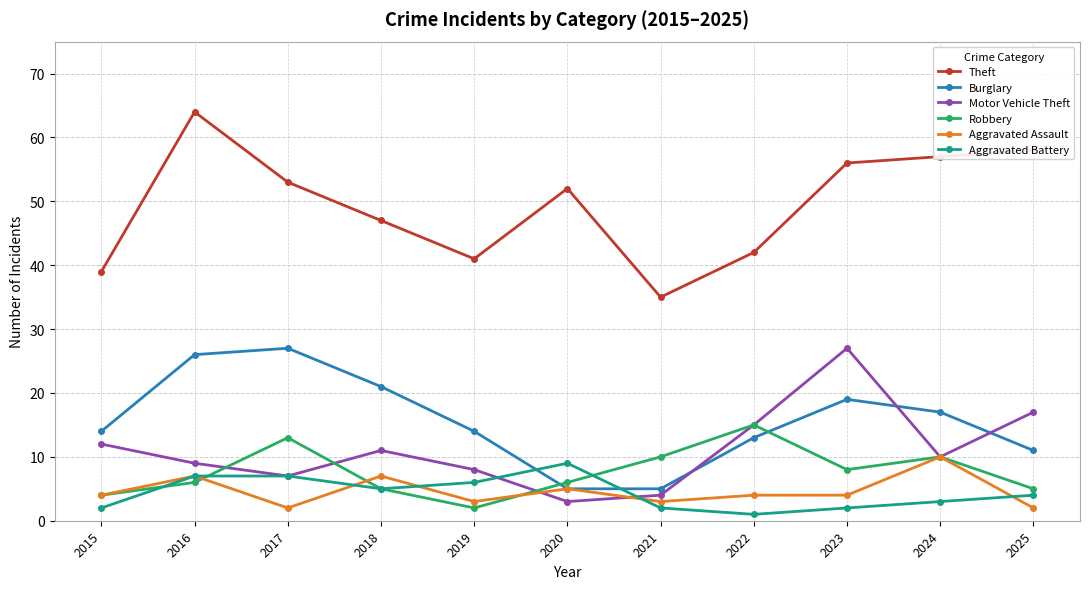

What is the value of the Burglary point at the 8th from the left?

13